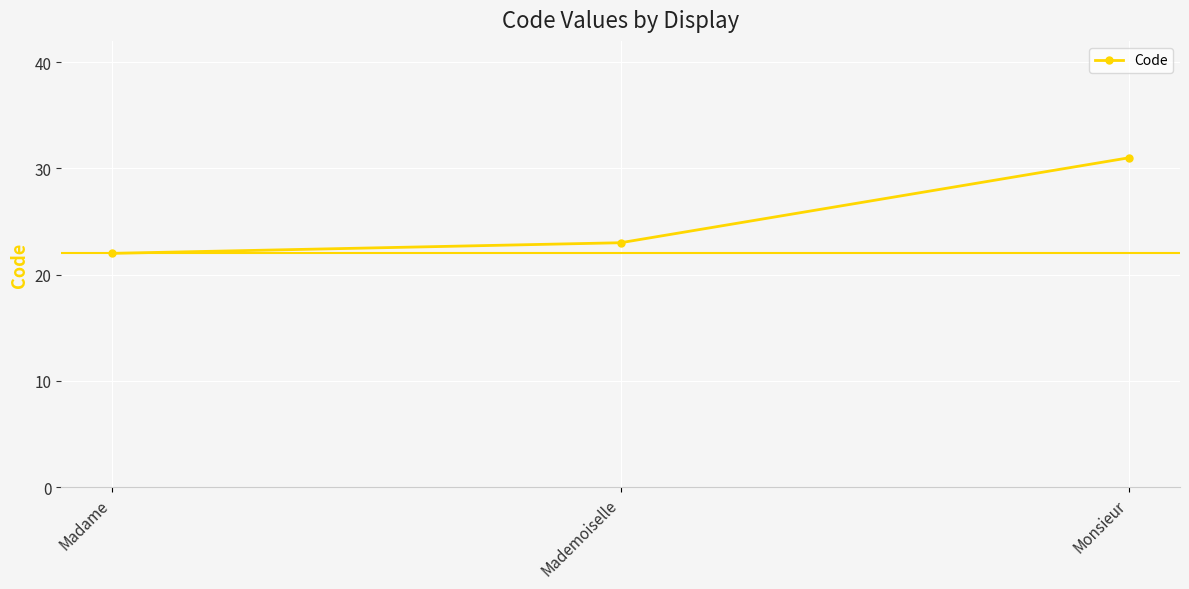

What is the minimum value shown in the chart?

22